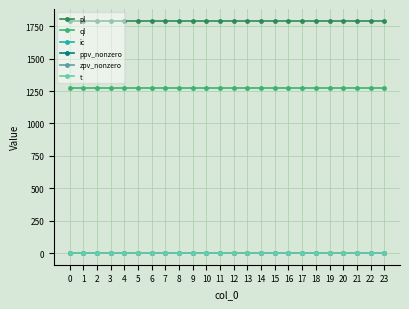

True or false: ql and ic cross at least once.

False